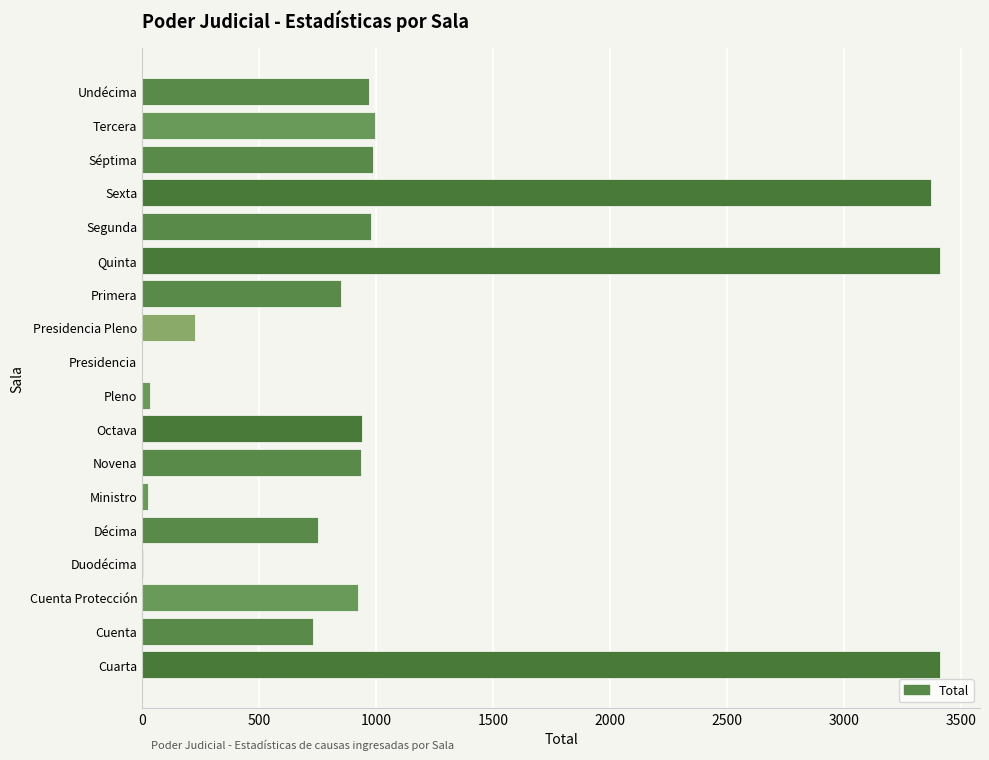

Is it true that the value at Quinta is 3412?

True